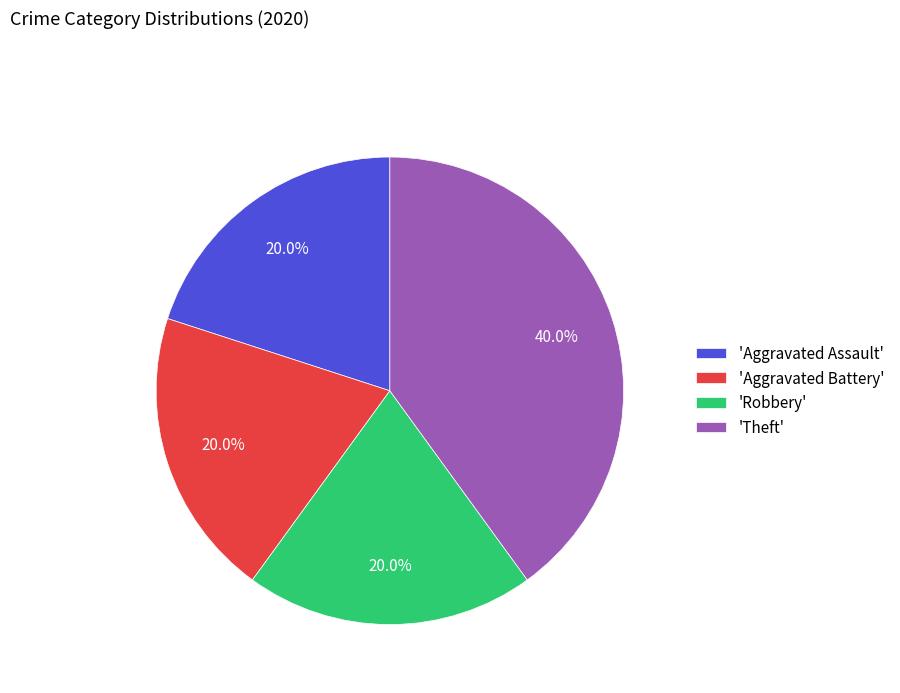

What is the ratio of the value at 'Robbery' to the value at 'Aggravated Battery'?

1.0